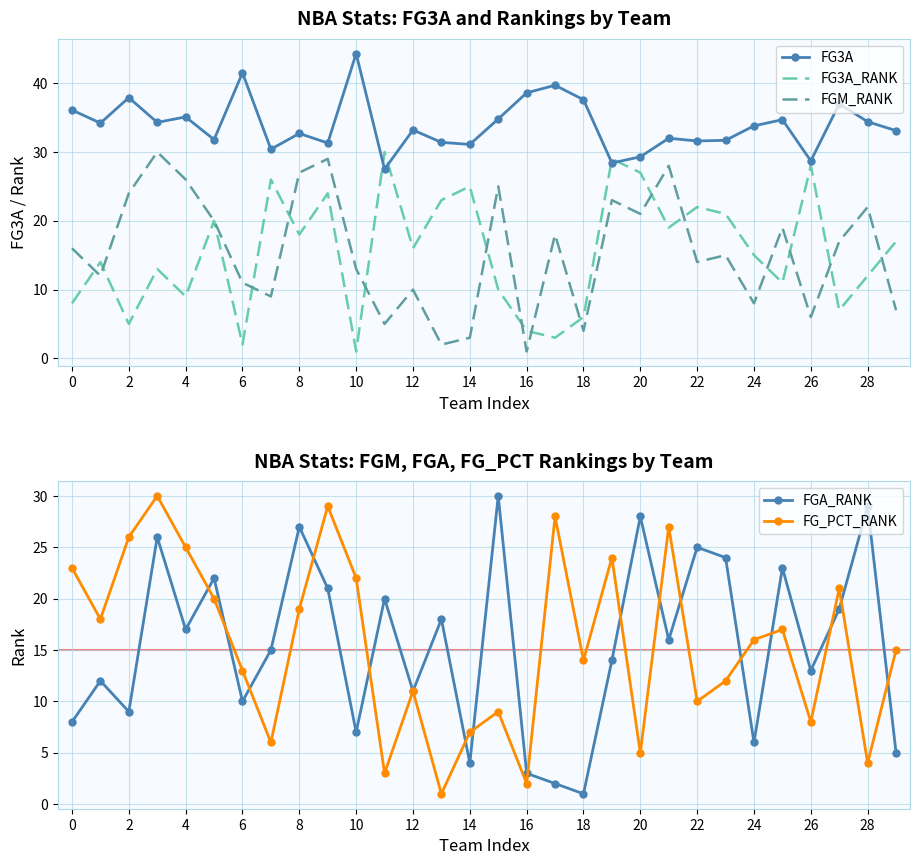

Which series has the largest total across all categories?

FG3A